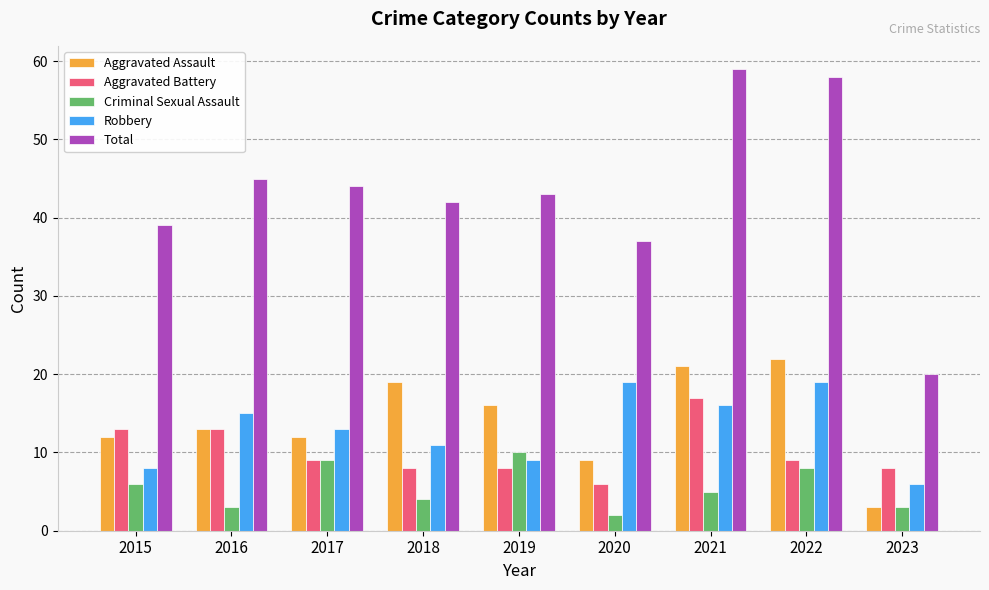

What is the total value across all series at 2016?

89